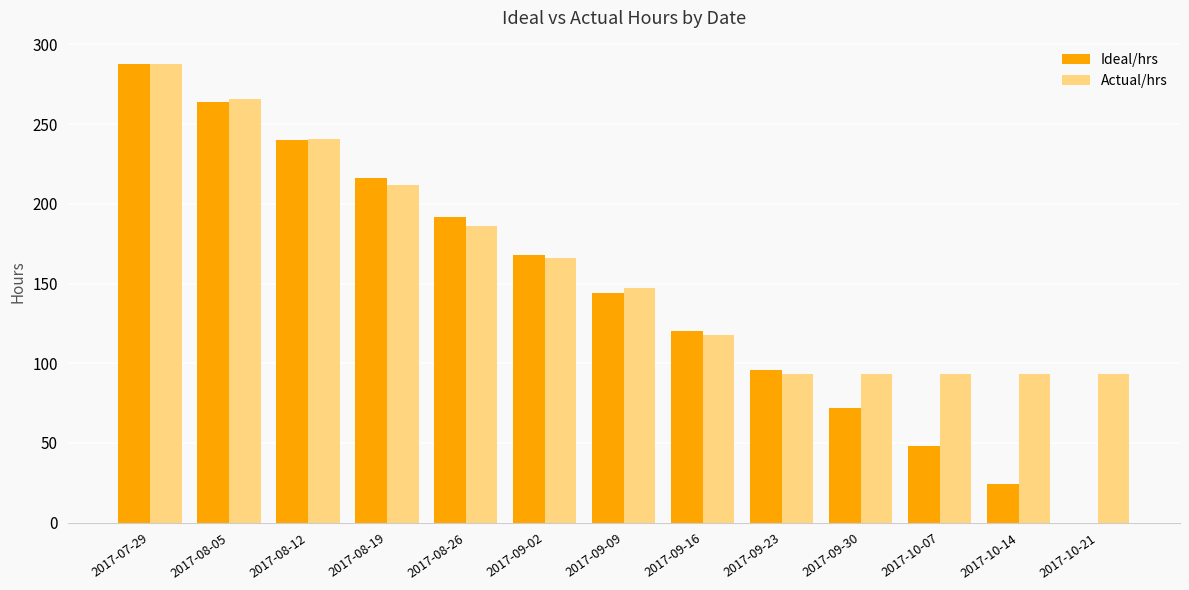

What is the sum of all Ideal/hrs values?

1872